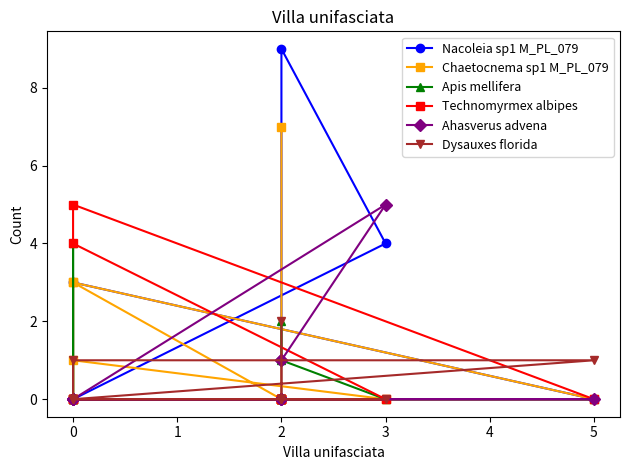

Which series ends up on top after the final intersection of Chaetocnema sp1 M_PL_079 and Nacoleia sp1 M_PL_079?

Chaetocnema sp1 M_PL_079